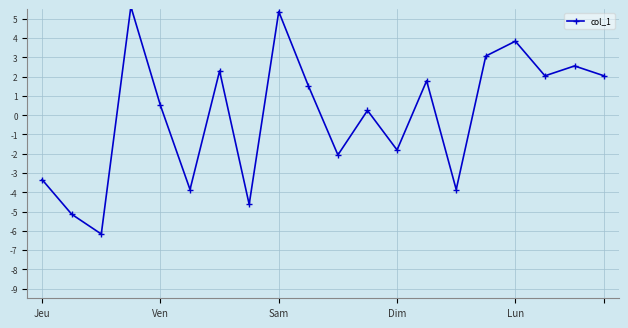

How many points are lower than both their immediate neighbors (excluding endpoints)?

7